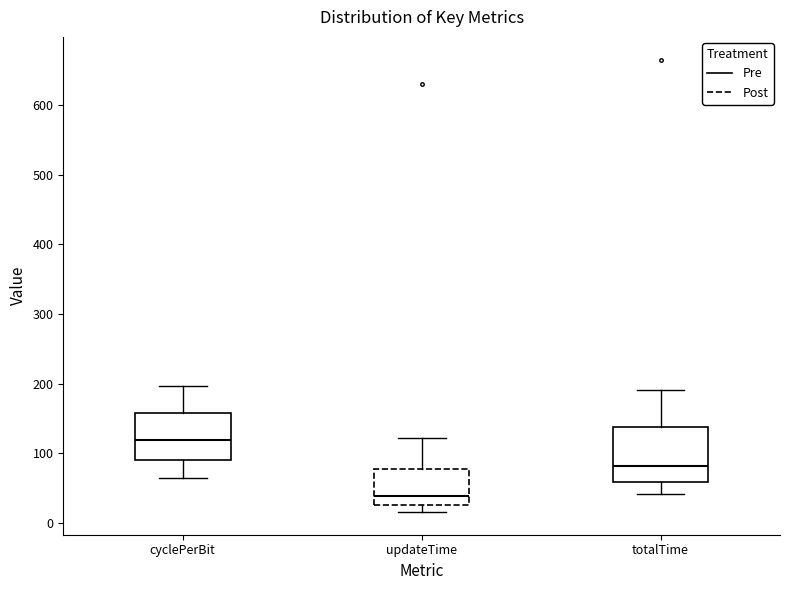

Which box has the lowest median line?

updateTime